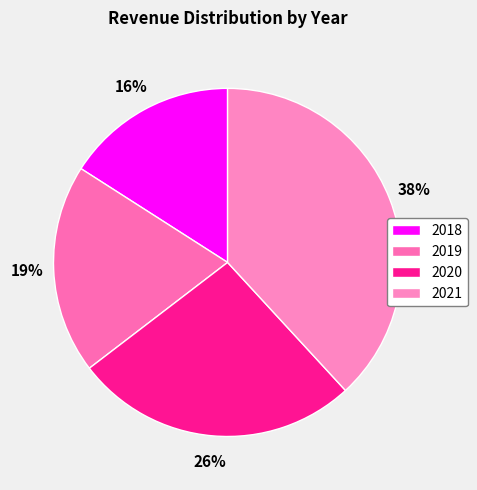

How many segments does this pie chart have?

4